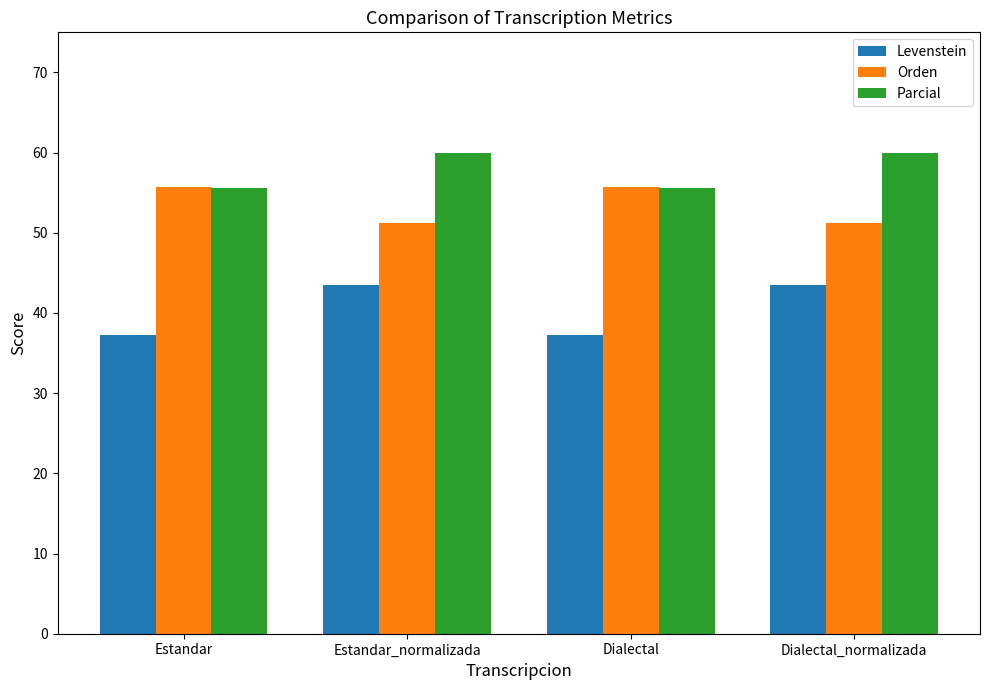

Rank the series by their maximum value, from highest to lowest.

Parcial, Orden, Levenstein